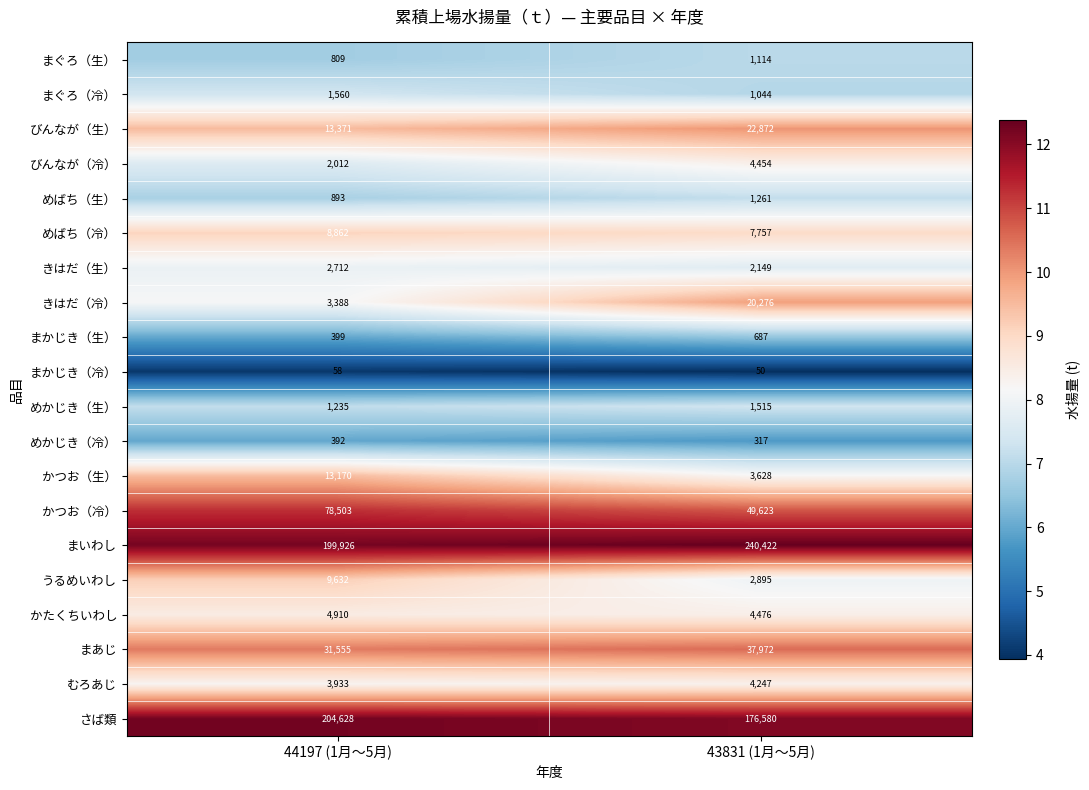

The まかじき（生） series shows 911 at 43831 (1月～5月). True or false?

False